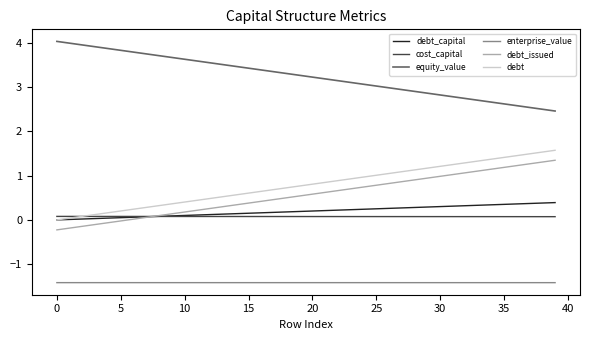

Count the number of data series in this chart.

6